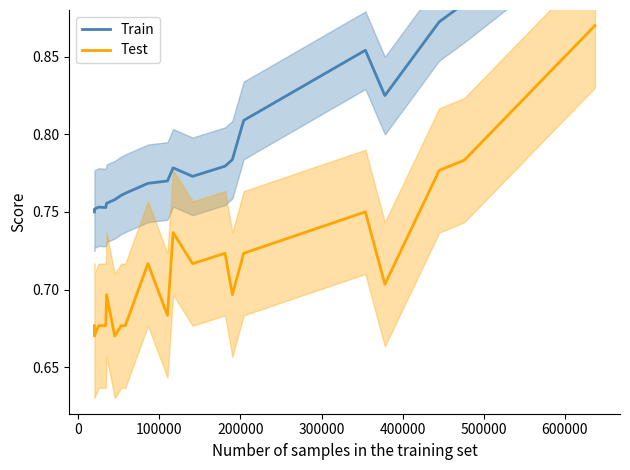

Count the Train values in the range 0 to 1.

20